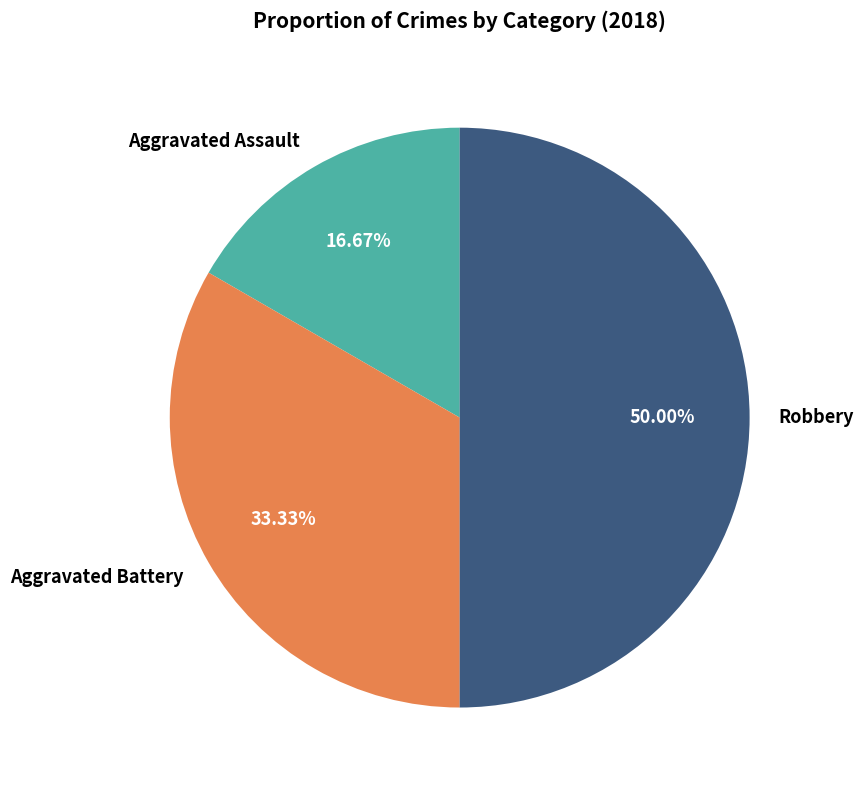

The Aggravated Assault slice represents 27% of the pie. True or false?

False